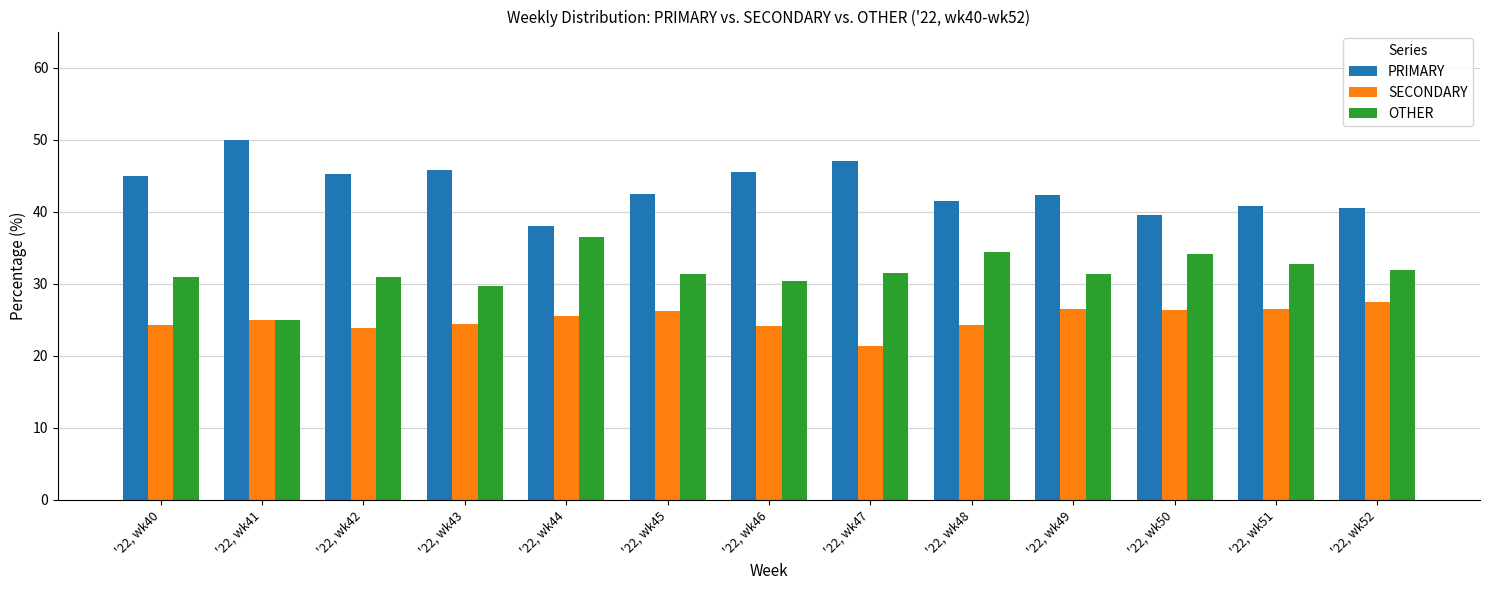

Rank the series by their maximum value, from highest to lowest.

PRIMARY, OTHER, SECONDARY